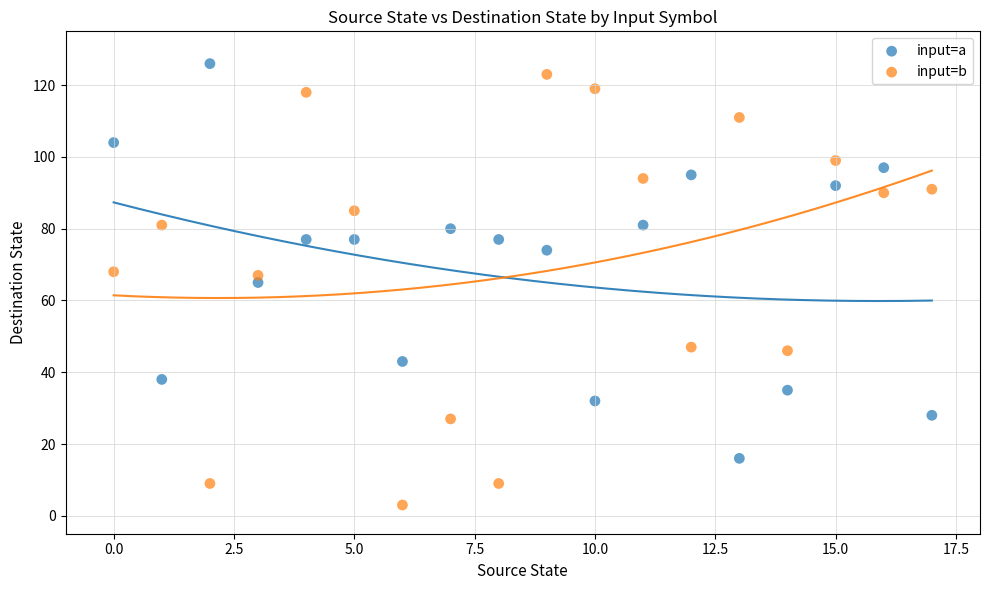

Which series reaches the minimum Y coordinate?

input=b